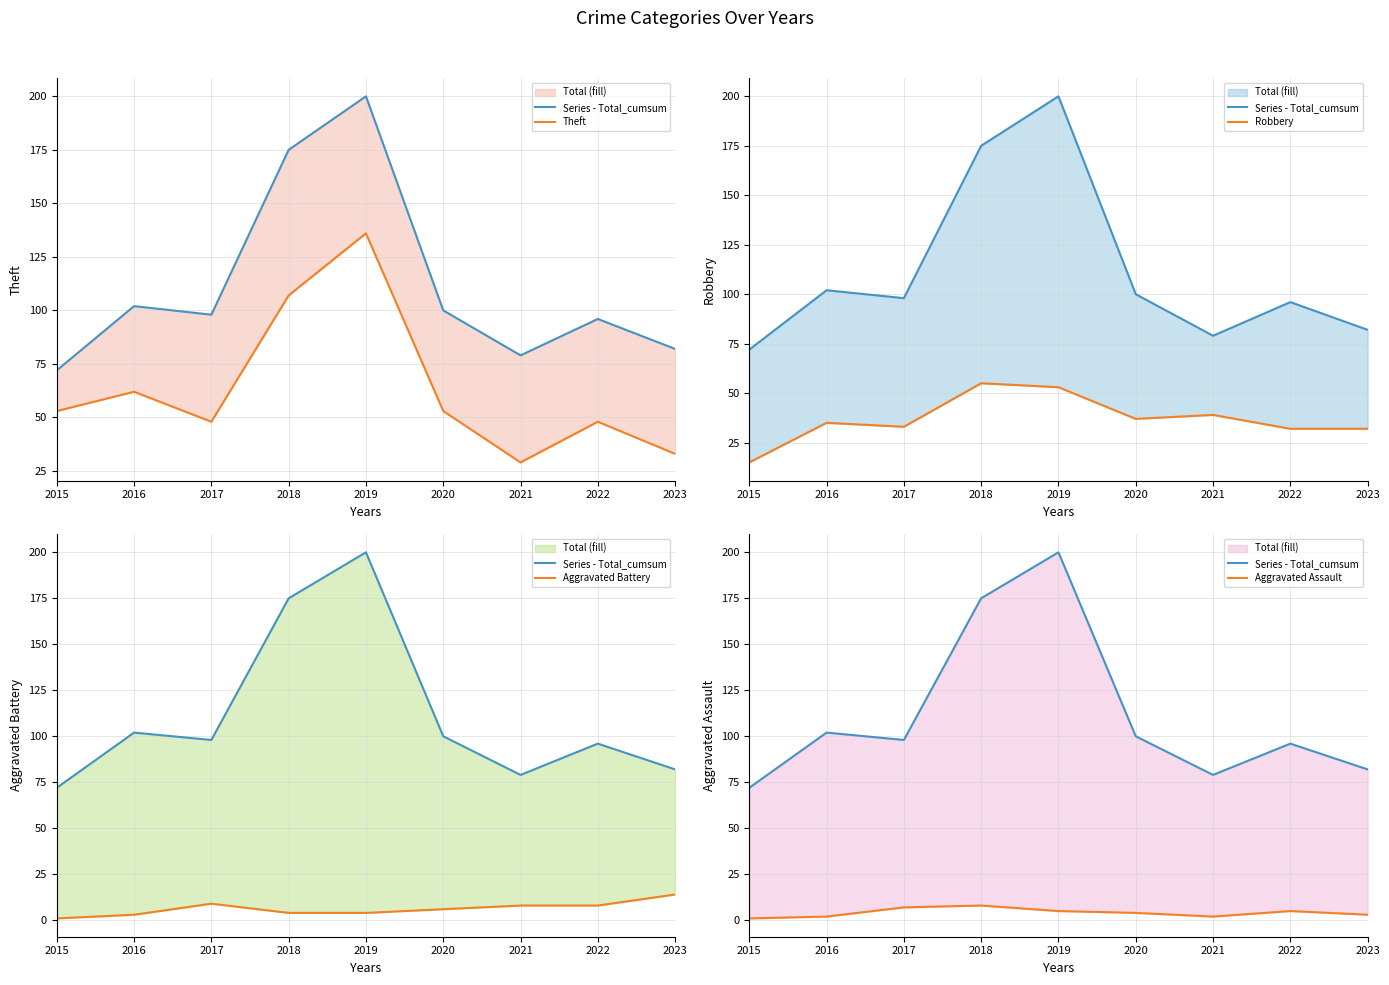

Rank the series by their maximum value, from lowest to highest.

Aggravated Assault, Aggravated Battery, Robbery, Theft, Series - Total_cumsum